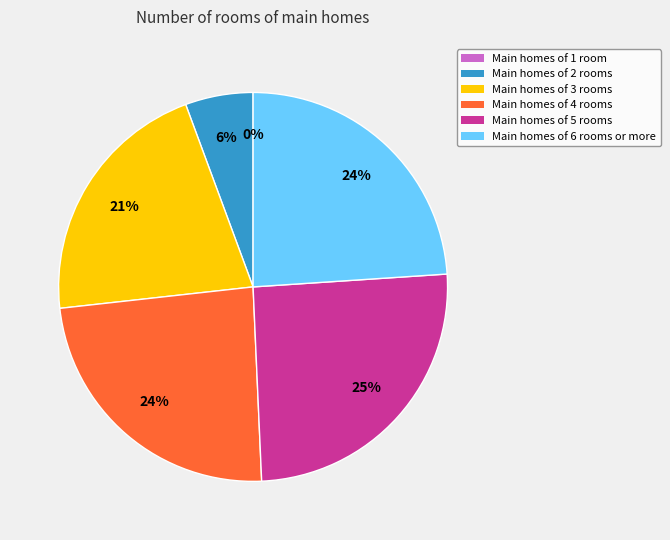

The 1578589749 slice represents 31% of the pie. True or false?

False